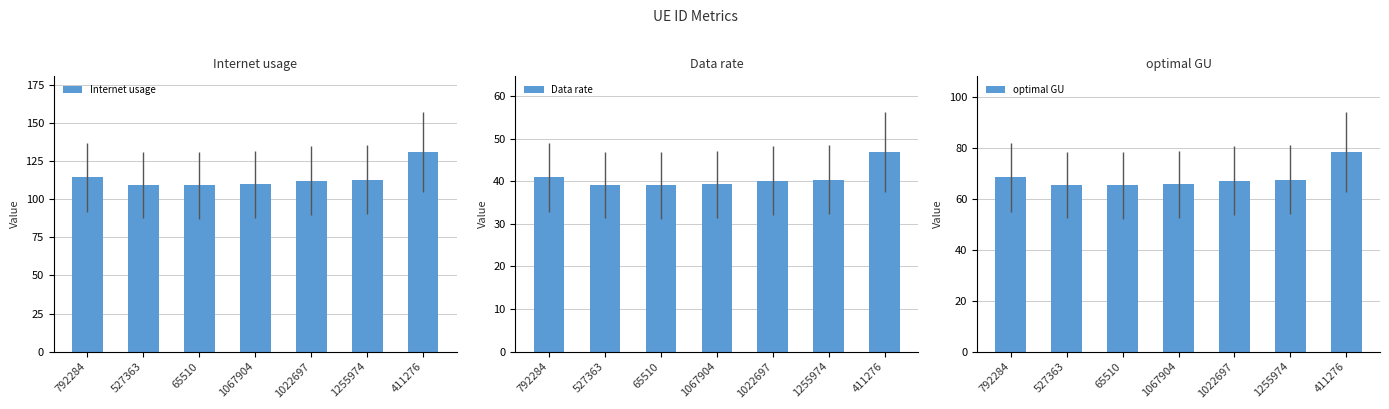

What are all the series names shown in the legend?

Internet usage, Data rate, optimal GU